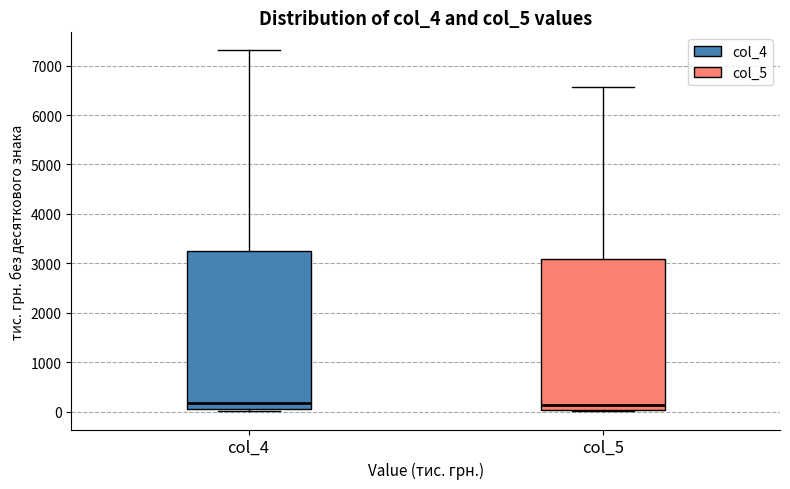

Comparing the boxes themselves (not the whiskers), which one is the tallest?

col_4